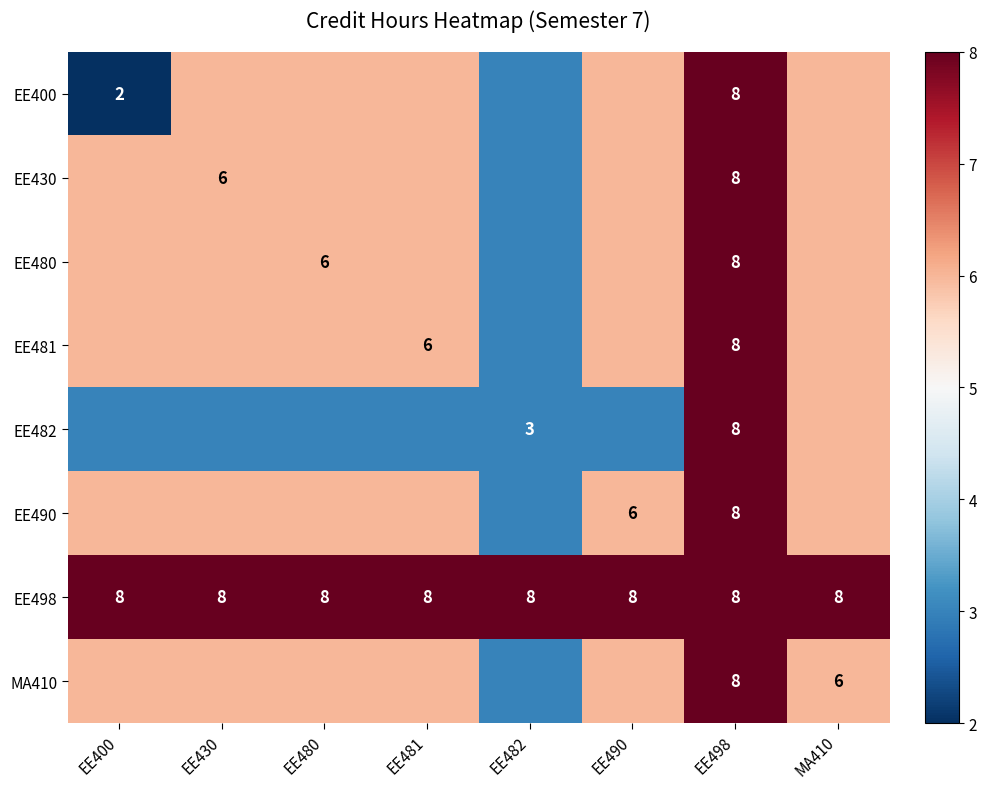

True or false: EE498 has a value of 12 at EE481.

False